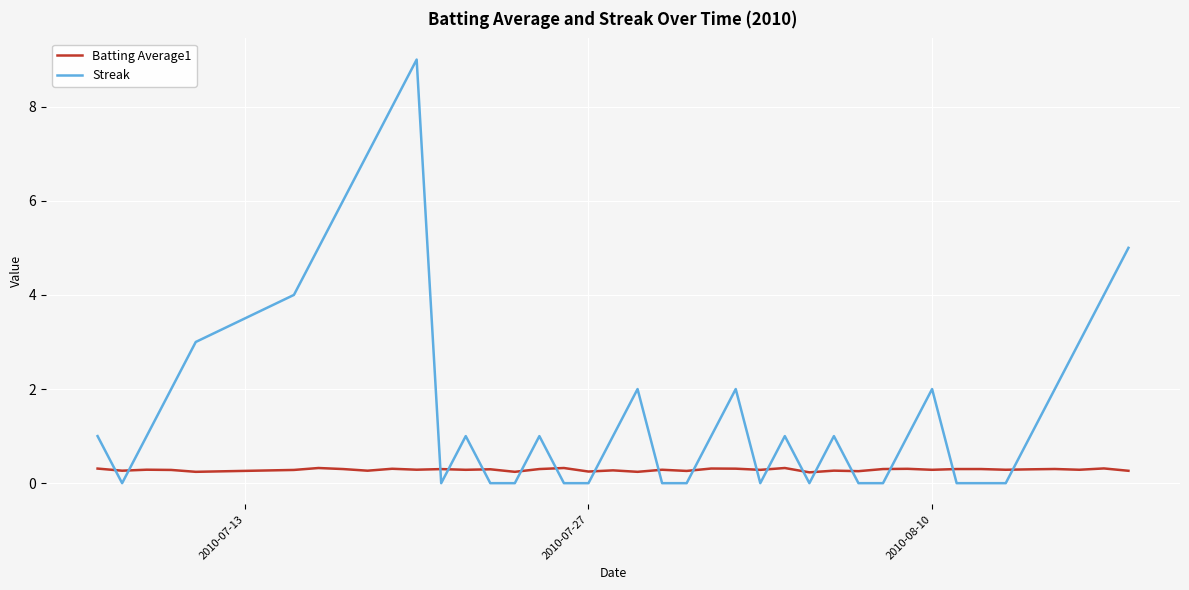

Which series has the largest range (max minus min)?

Streak